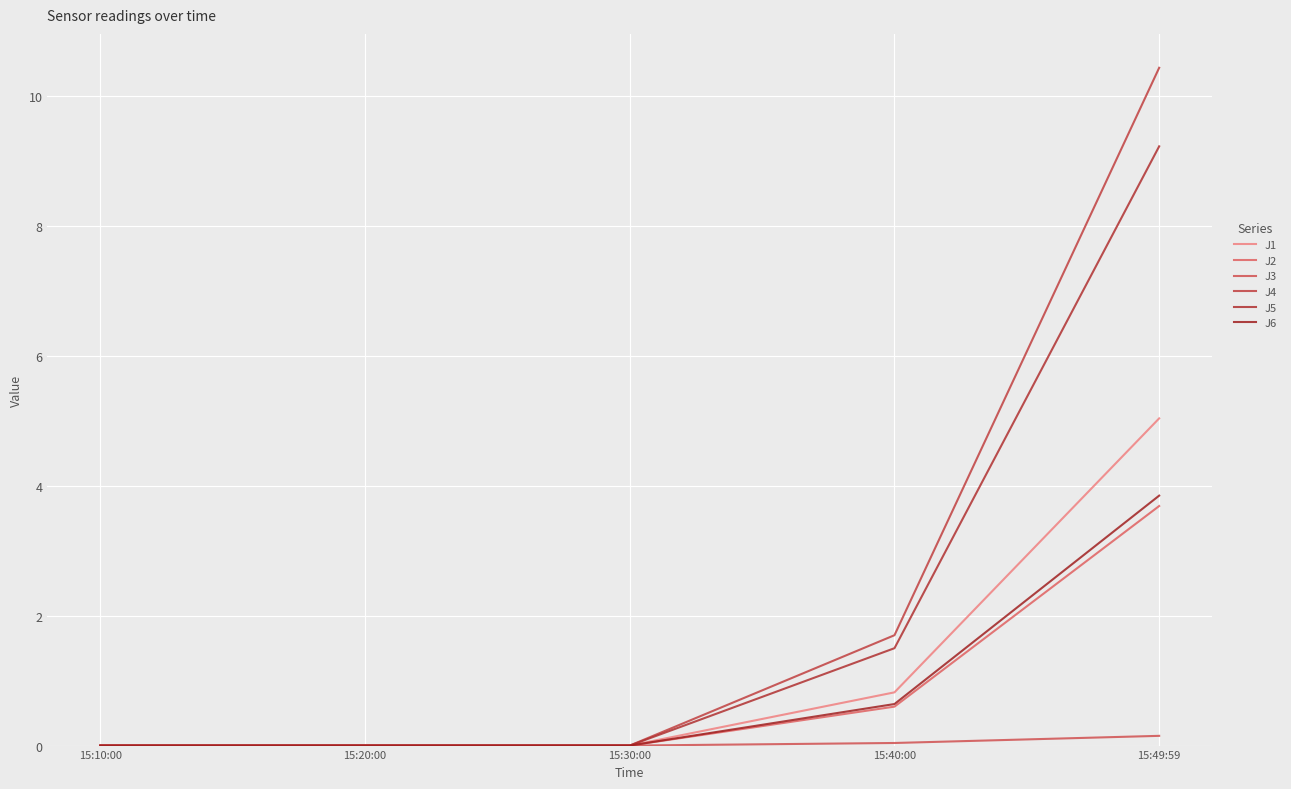

The value of J3 at 15:20:00 is -0.1. True or false?

False